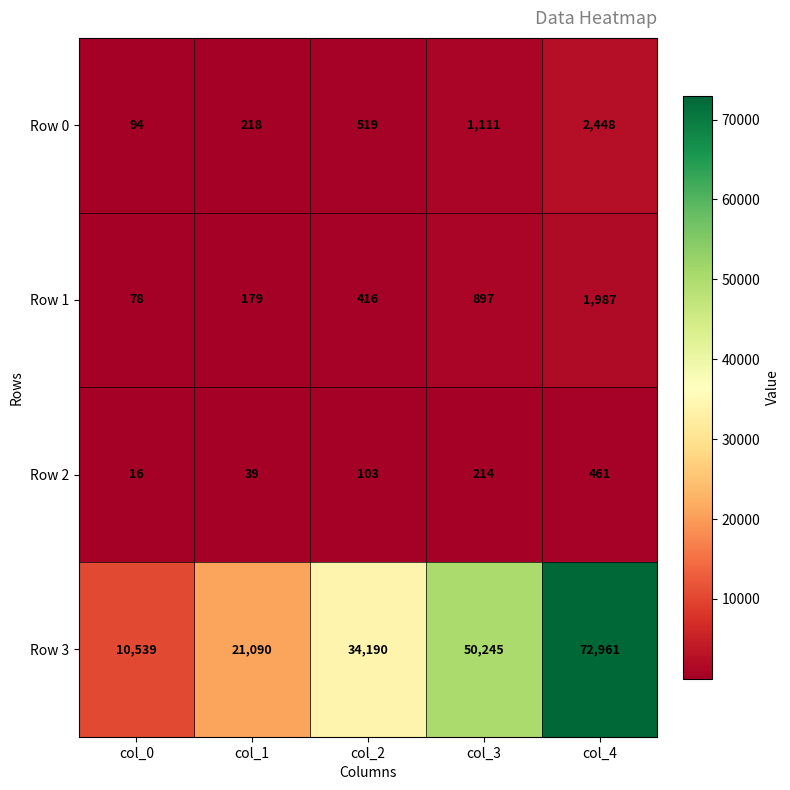

The Row 2 series shows 39 at col_1. True or false?

True